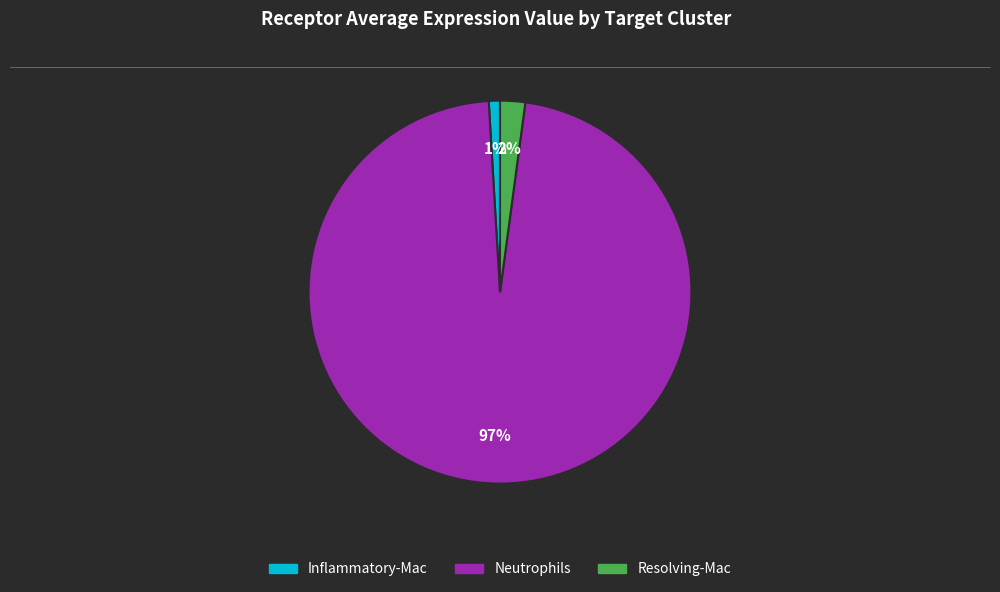

Which has a higher value, Inflammatory-Mac or Resolving-Mac?

Resolving-Mac